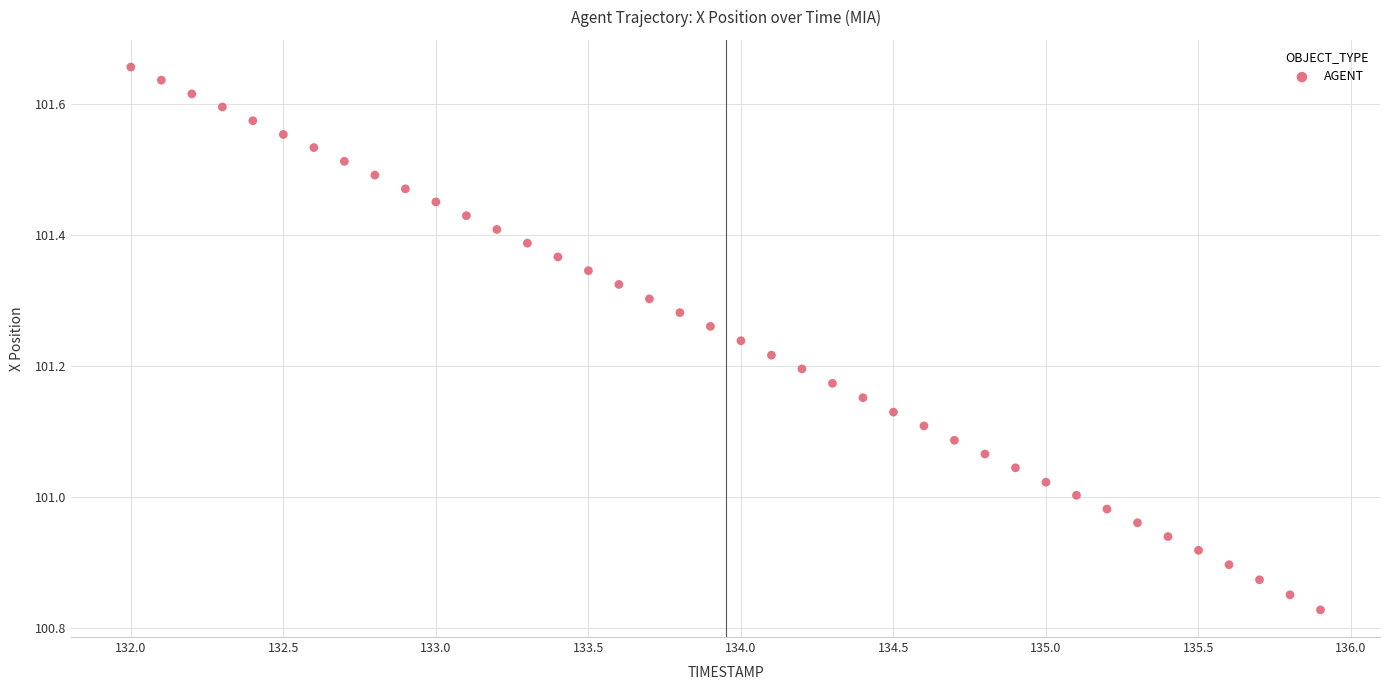

What is the range of Y values (max minus min)?

0.8